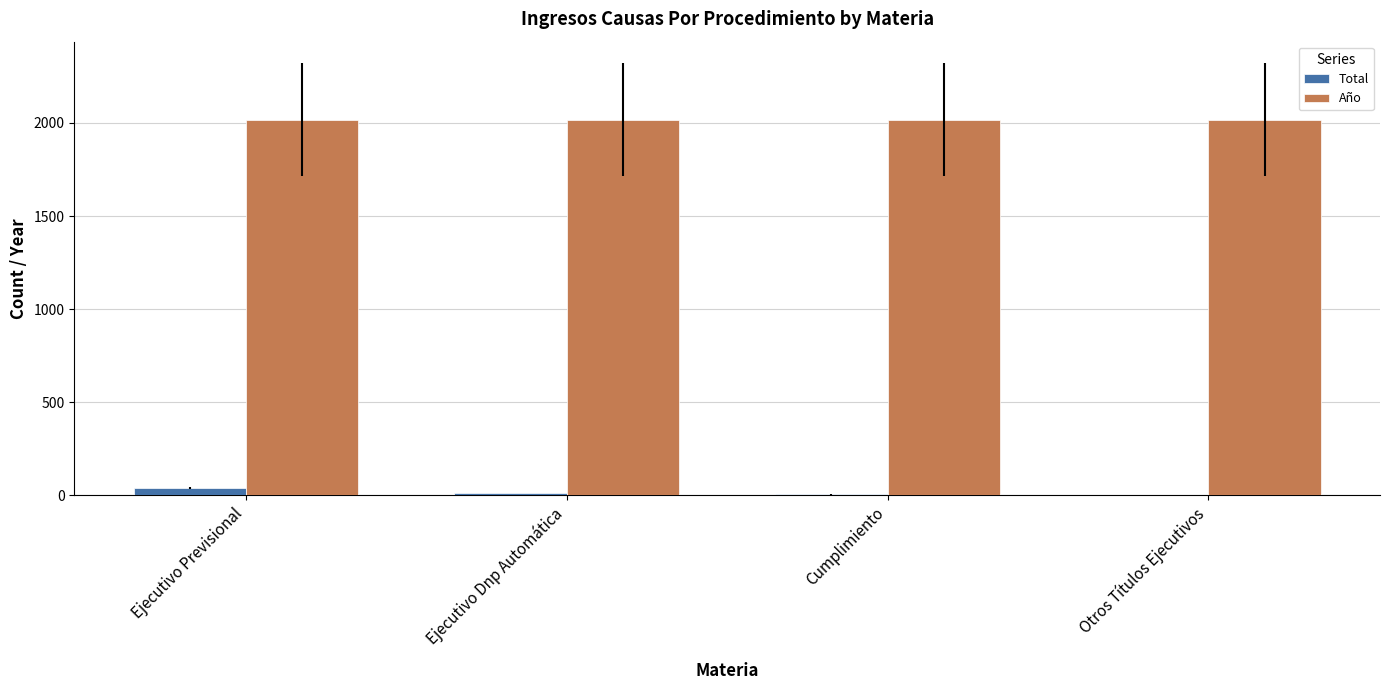

Which series has the largest total across all categories?

Año